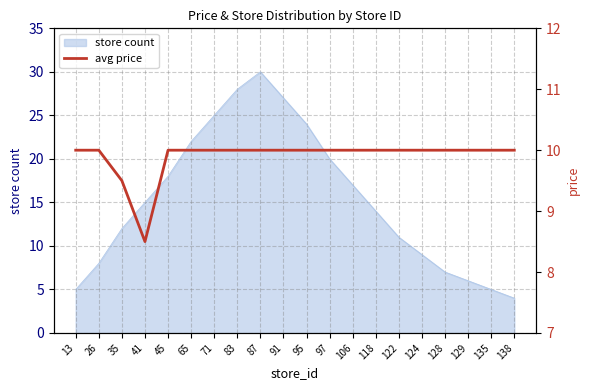

What is the difference between the maximum and minimum values?

1.5